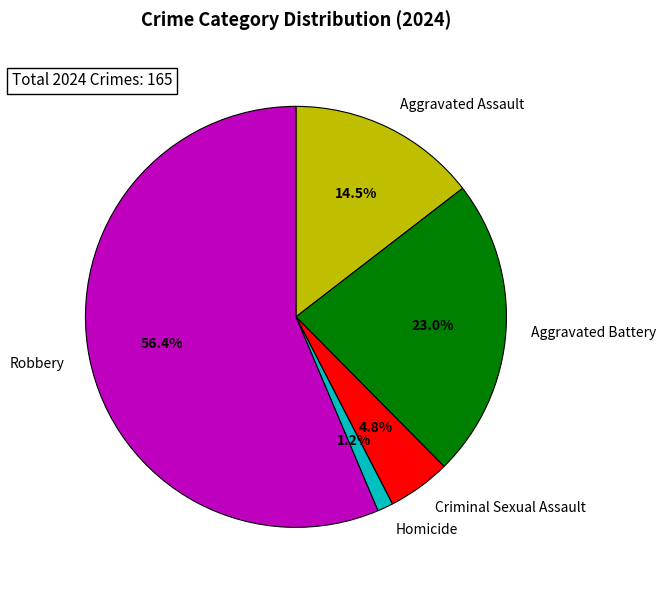

Which category has the biggest portion of the pie?

Robbery